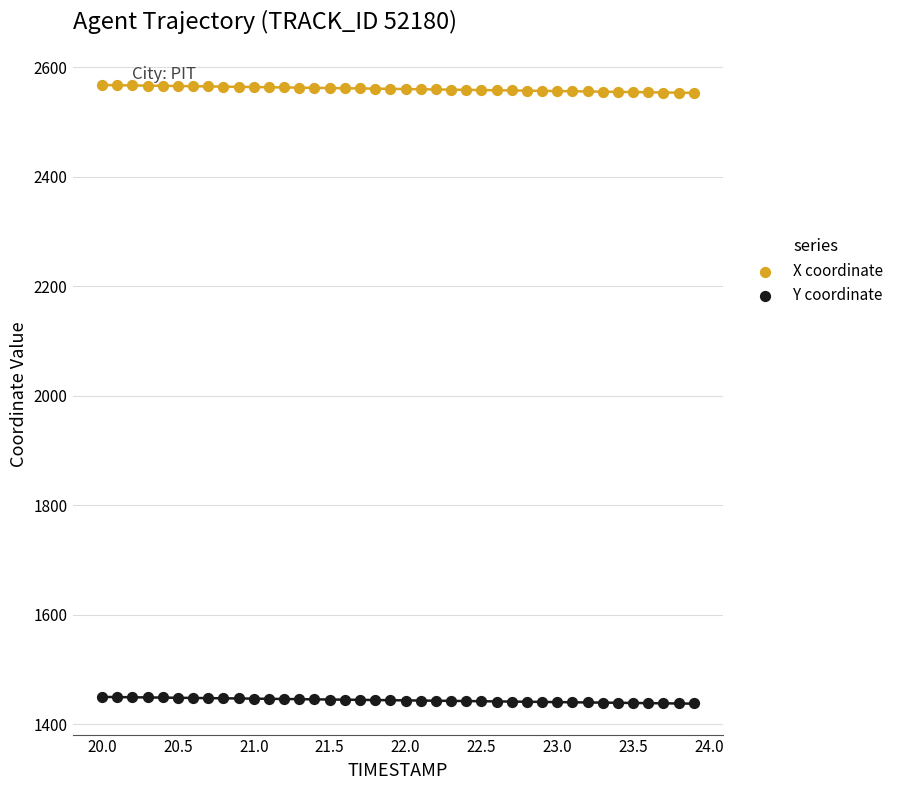

Which series contains the highest Y value?

X coordinate